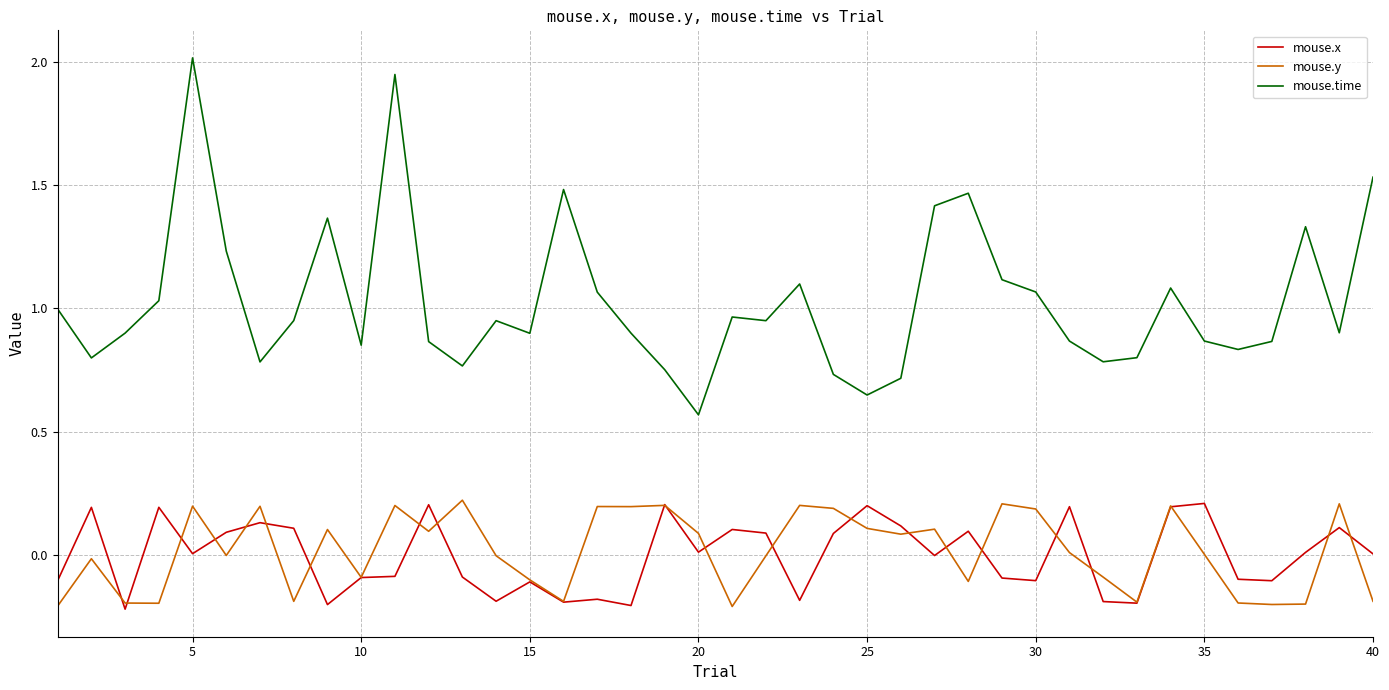

True or false: mouse.time and mouse.x cross at least once.

False